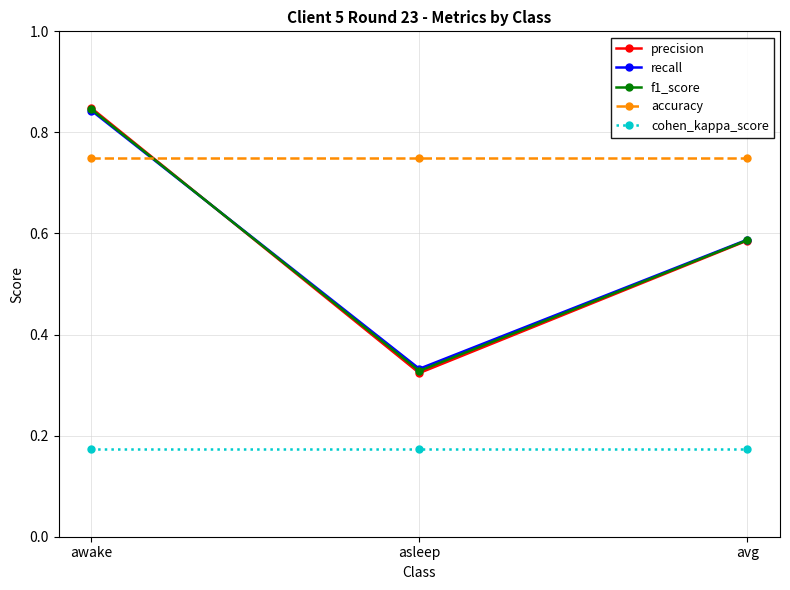

What are all the series names shown in the legend?

precision, recall, f1_score, accuracy, cohen_kappa_score